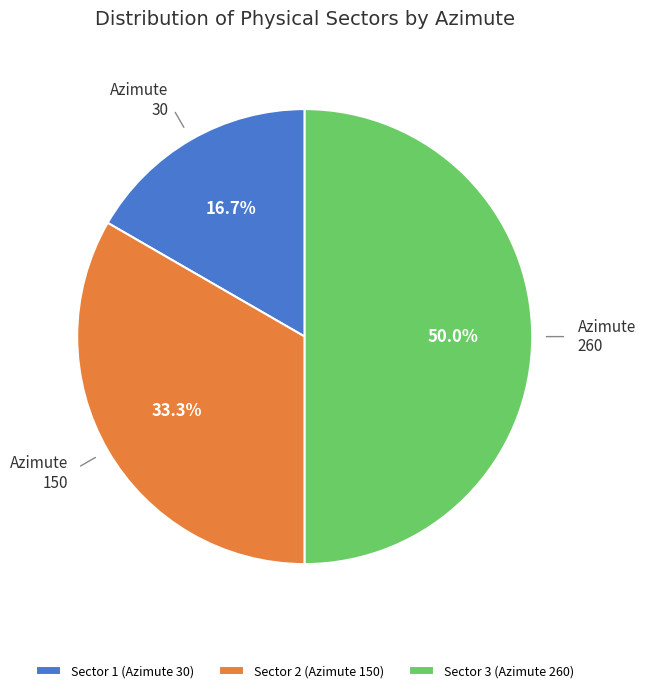

Which category has the biggest portion of the pie?

Sector 3 (Azimute 260)